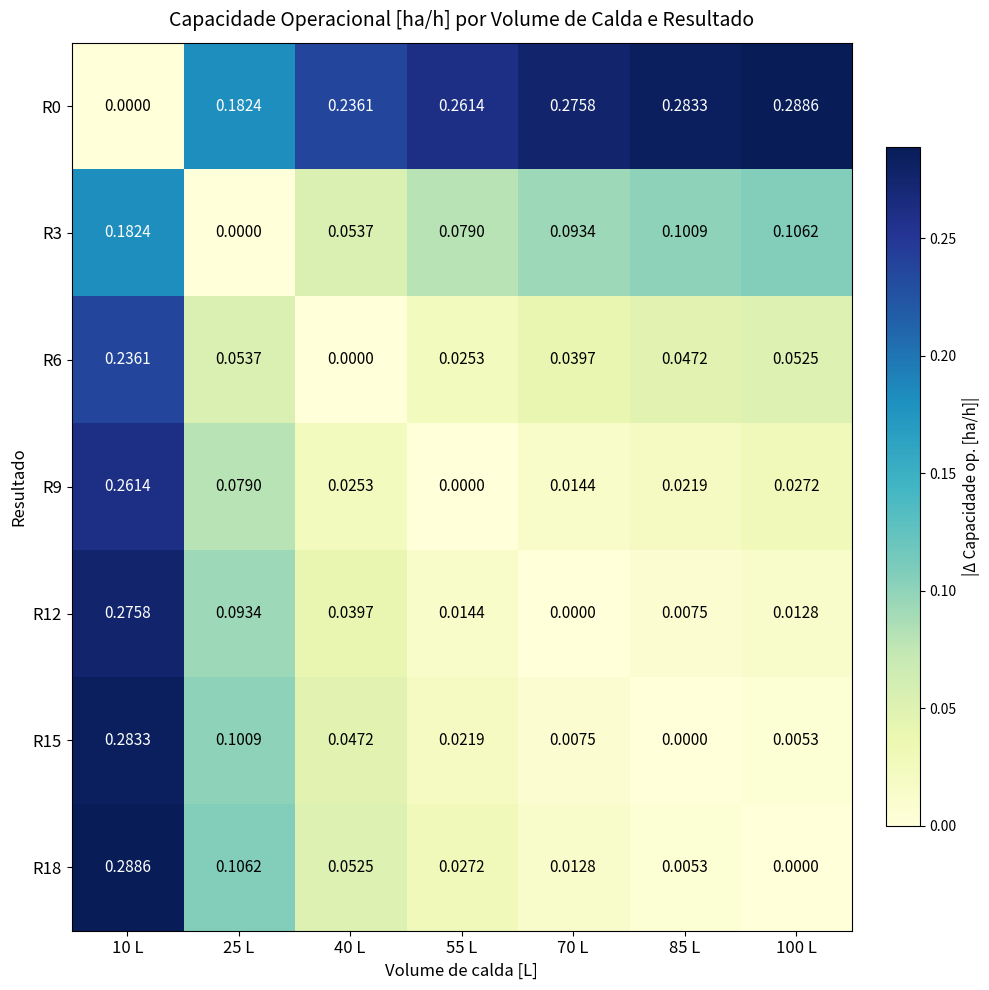

Is the value of R3 at 10 L greater than the value of R0 at 70 L?

No